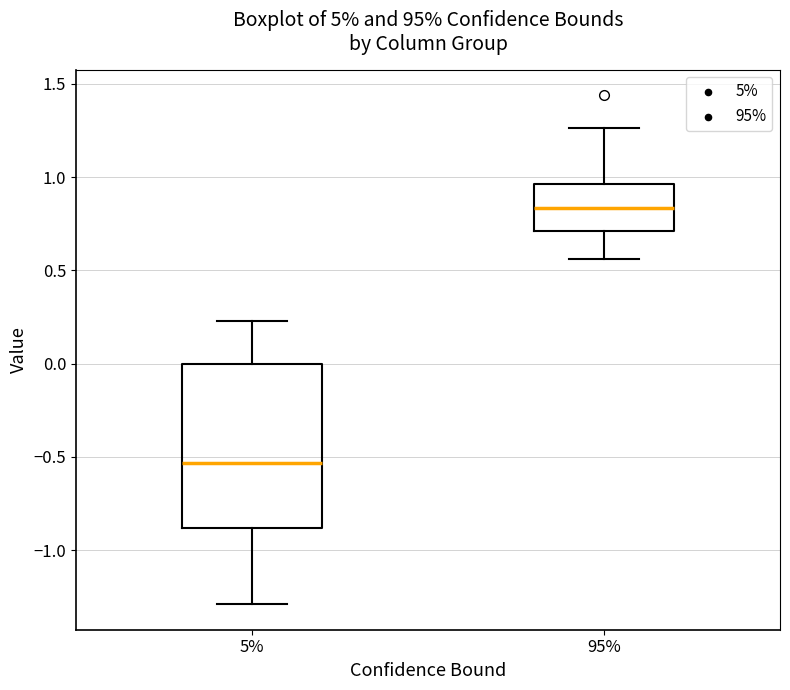

Which box's median line is the highest?

95%